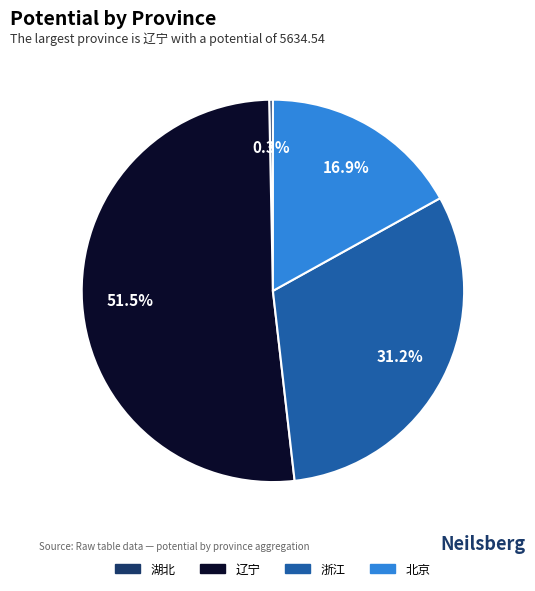

Between 湖北 and 北京, which is larger?

北京